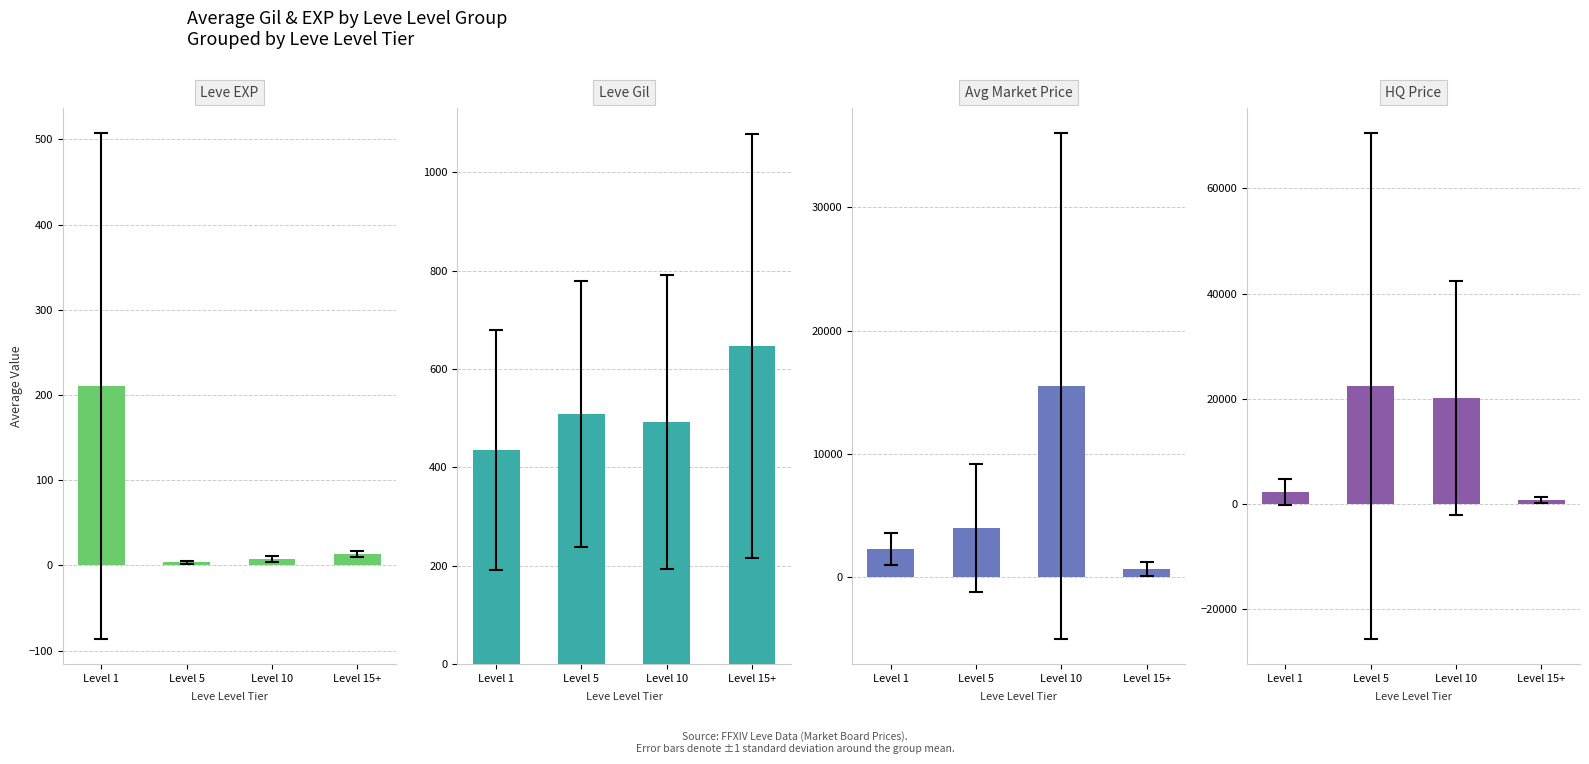

How many values in the Leve EXP series are below 13?

2